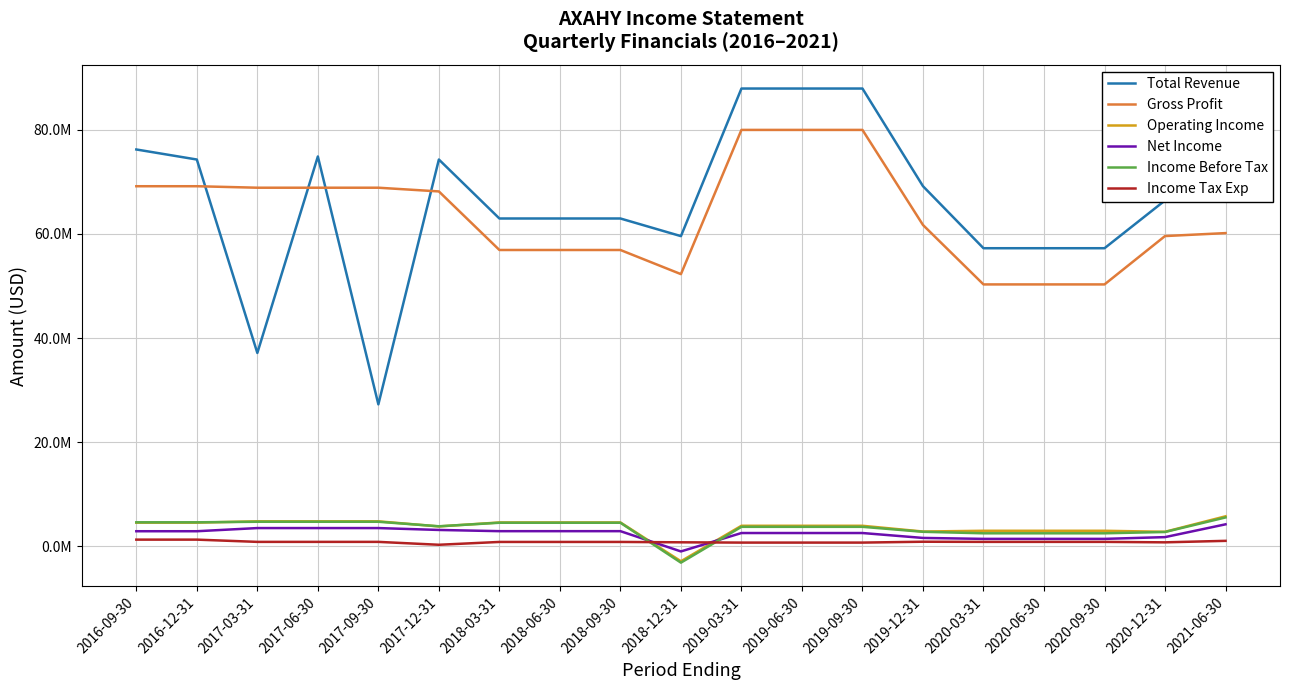

What are all the series names shown in the legend?

Total Revenue, Gross Profit, Operating Income, Net Income, Income Before Tax, Income Tax Exp